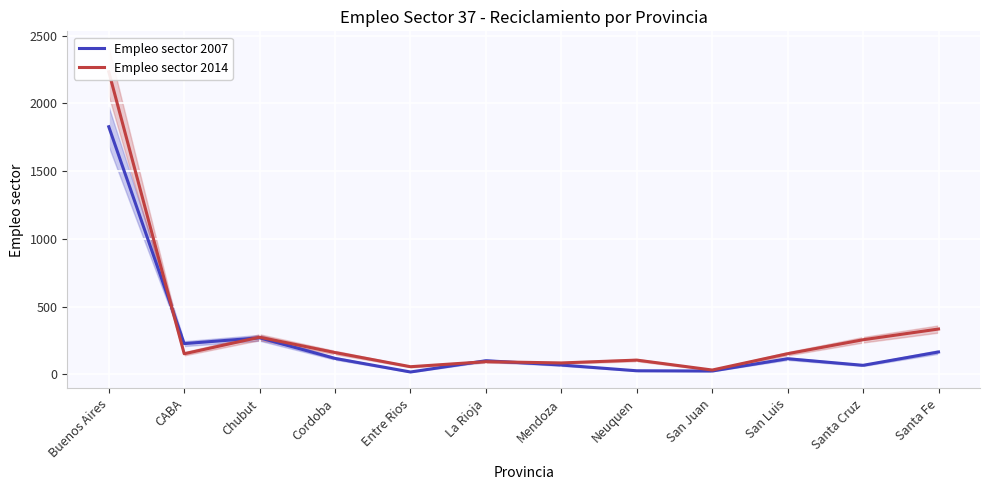

Where is the first local maximum for Empleo sector 2007?

Chubut